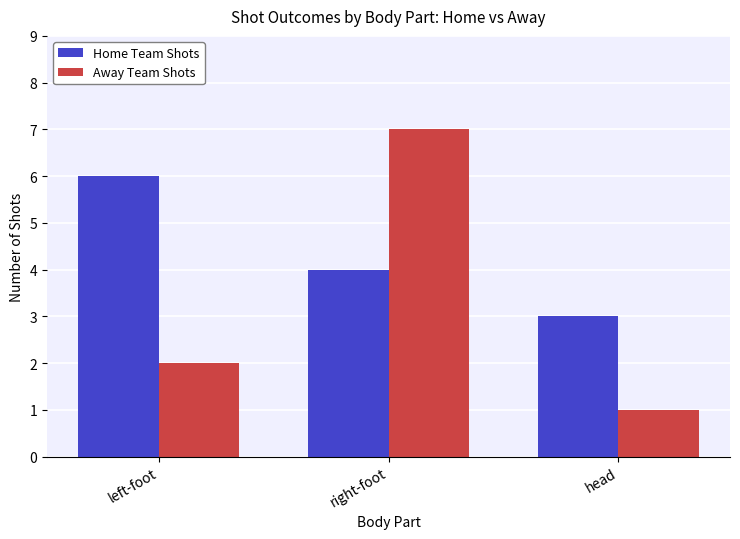

How many categories are shown in the chart?

3